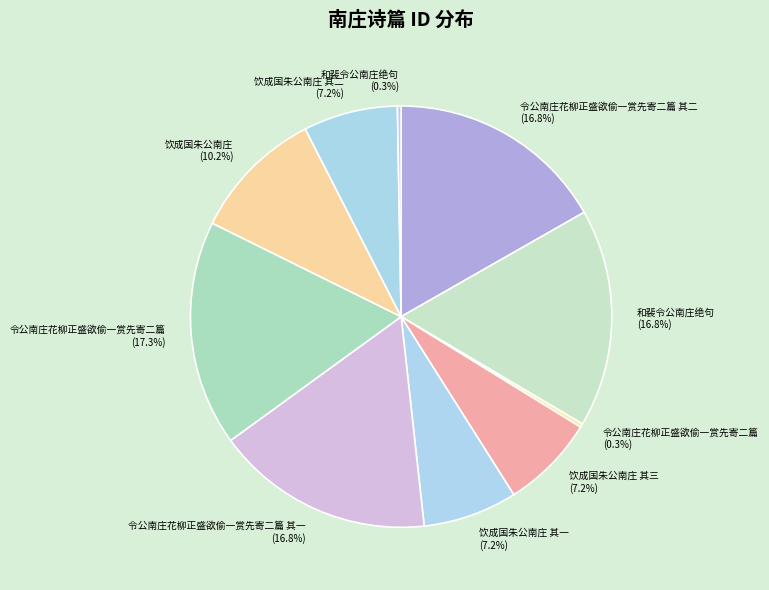

How many segments does this pie chart have?

10